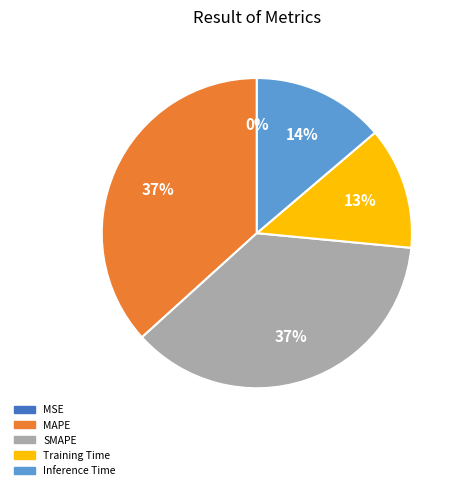

Do SMAPE and MAPE together represent more than half of the pie?

Yes